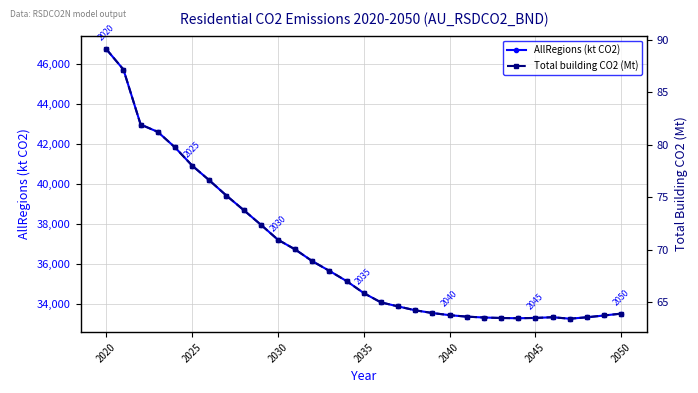

Is it true that AllRegions (kt CO2) equals 22602.3 at 2035?

False